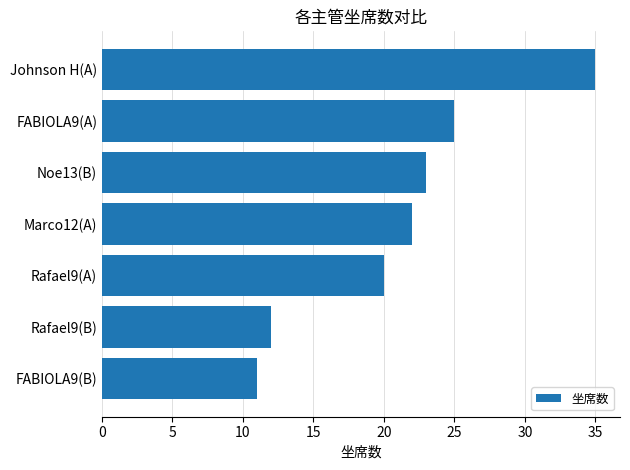

Reading bottom to top, extract all data points from this chart.

11	12	20	22	23	25	35